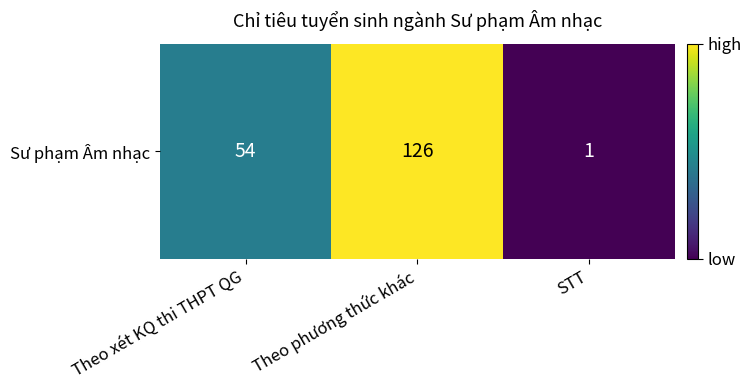

Reading left to right, what are all the values shown in this chart?

54	126	1